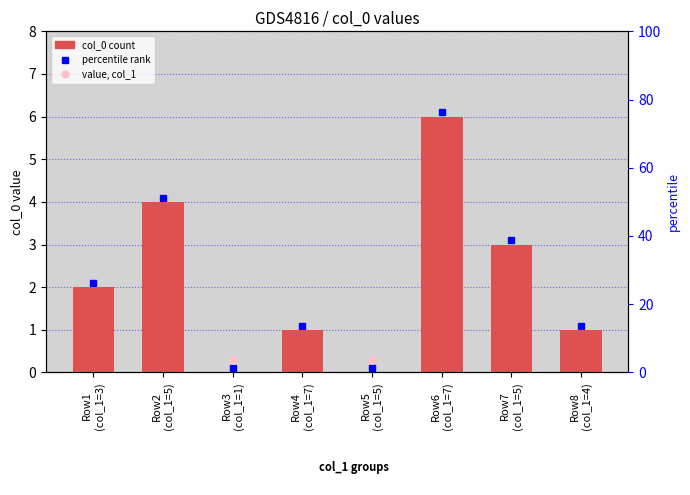

Rank the categories by value from highest to lowest.

Row6
(col_1=7), Row2
(col_1=5), Row7
(col_1=5), Row1
(col_1=3), Row4
(col_1=7), Row8
(col_1=4), Row3
(col_1=1), Row5
(col_1=5)